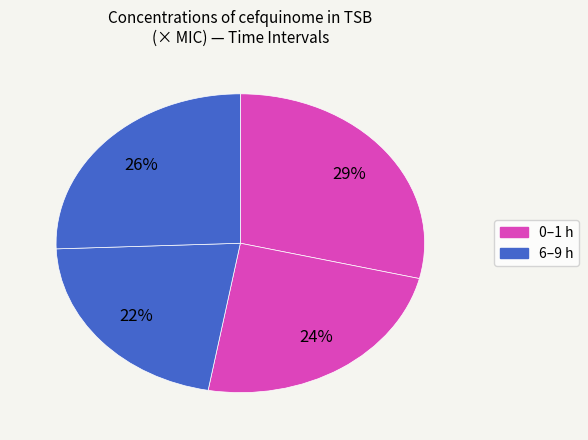

How many segments does this pie chart have?

4